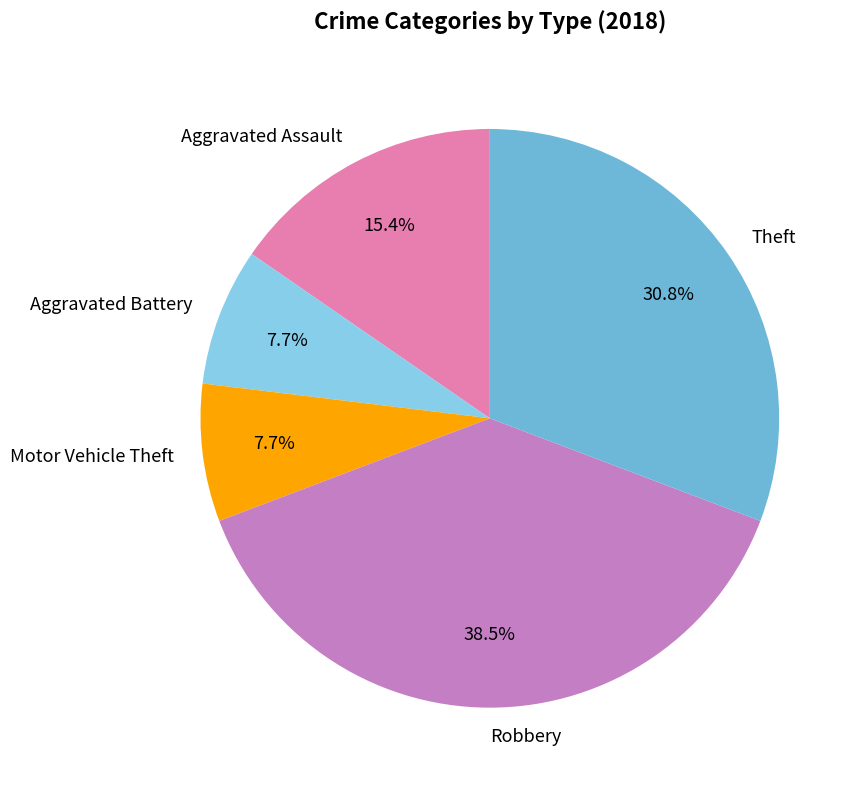

To the nearest percent, what is the difference between the Aggravated Assault and Motor Vehicle Theft slice percentages?

8%